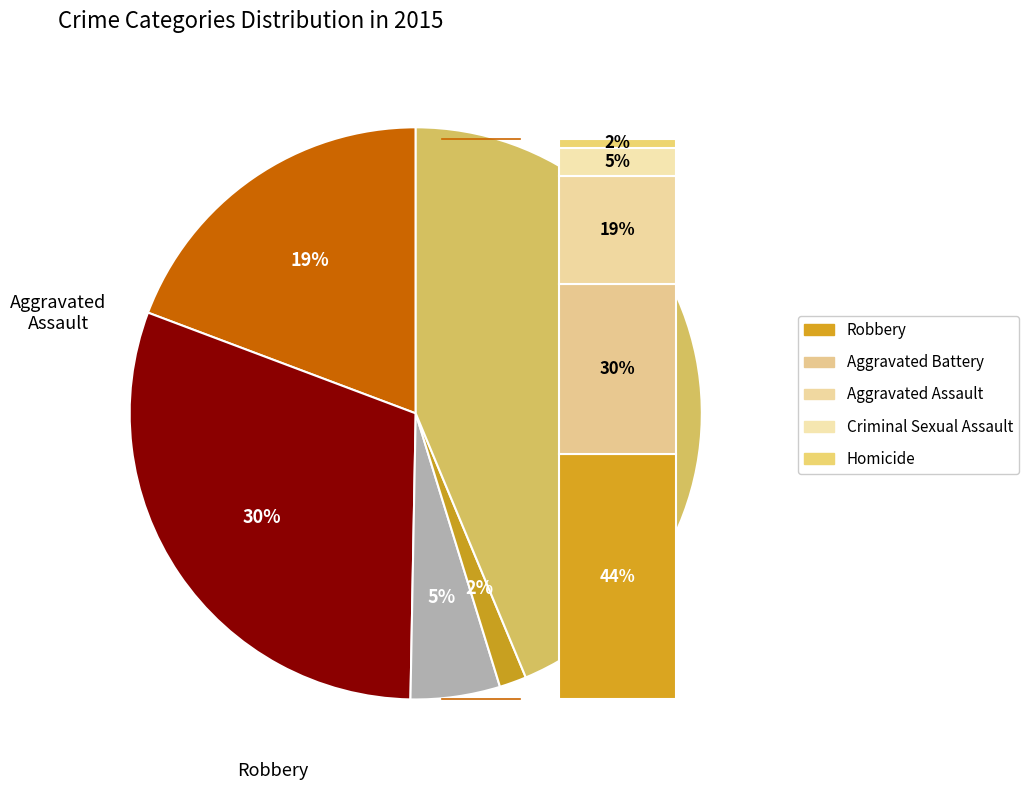

To the nearest percent, what portion does Homicide represent?

2%